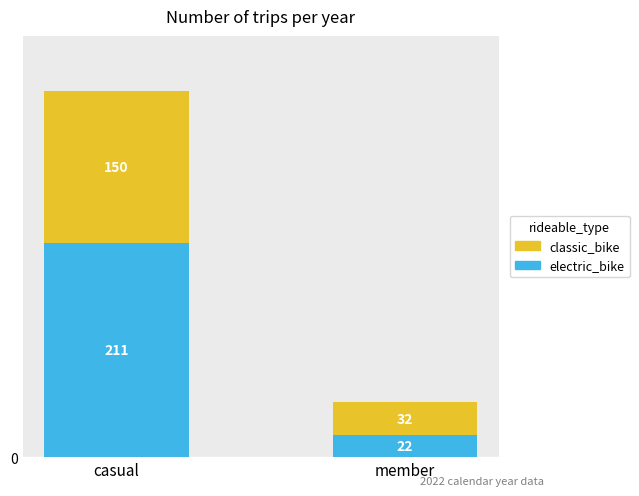

What is the total value across all series at casual?

361